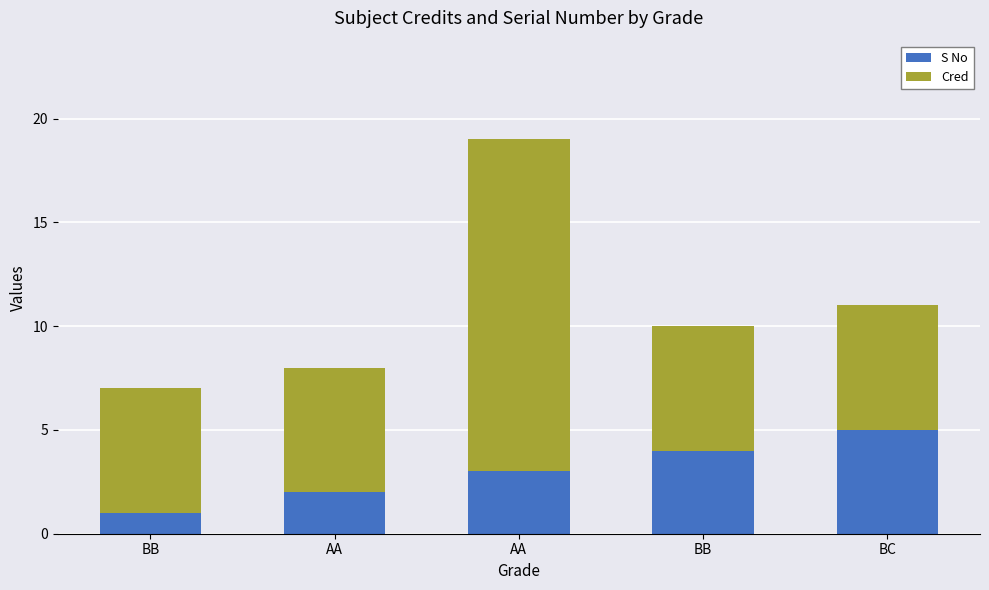

Is it true that S No equals 7 at BB?

False